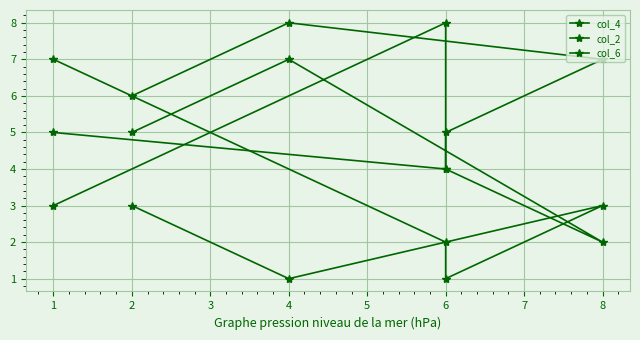

Is it true that col_4 equals 7 at 4?

True